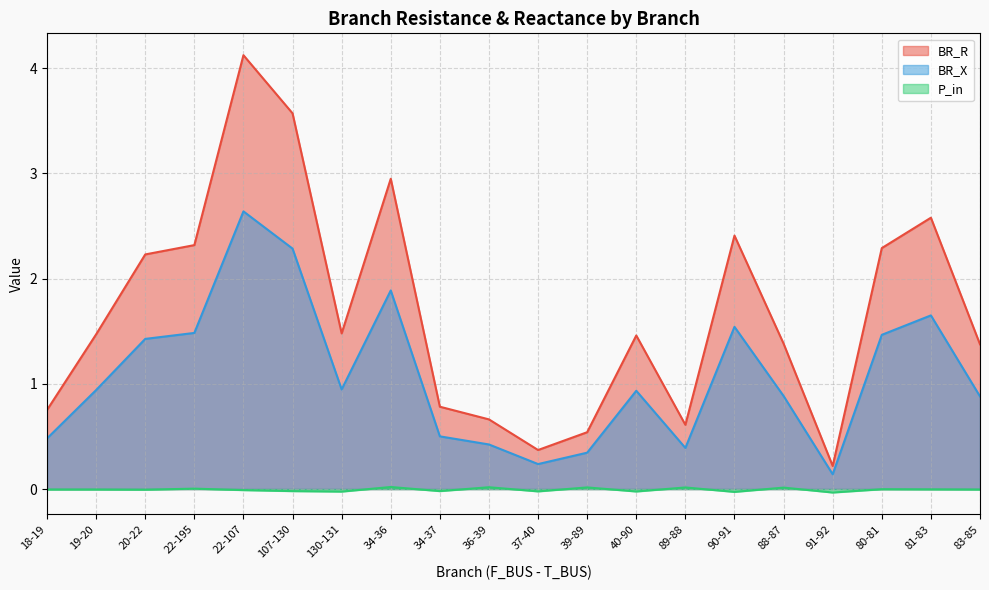

Reading right to left, extract all data points from this chart.

BR_R: 83-85=1.4	81-83=2.6	80-81=2.3	91-92=0.2	88-87=1.4	90-91=2.4	89-88=0.6	40-90=1.5	39-89=0.5	37-40=0.4	36-39=0.7	34-37=0.8	34-36=2.9	130-131=1.5	107-130=3.6	22-107=4.1	22-195=2.3	20-22=2.2	19-20=1.5	18-19=0.8
BR_X: 83-85=0.9	81-83=1.7	80-81=1.5	91-92=0.1	88-87=0.9	90-91=1.5	89-88=0.4	40-90=0.9	39-89=0.3	37-40=0.2	36-39=0.4	34-37=0.5	34-36=1.9	130-131=0.9	107-130=2.3	22-107=2.6	22-195=1.5	20-22=1.4	19-20=0.9	18-19=0.5
P_in: 83-85=-0.0	81-83=-0.0	80-81=-0.0	91-92=-0.0	88-87=0.0	90-91=-0.0	89-88=0.0	40-90=-0.0	39-89=0.0	37-40=-0.0	36-39=0.0	34-37=-0.0	34-36=0.0	130-131=-0.0	107-130=-0.0	22-107=-0.0	22-195=0.0	20-22=-0.0	19-20=-0.0	18-19=-0.0